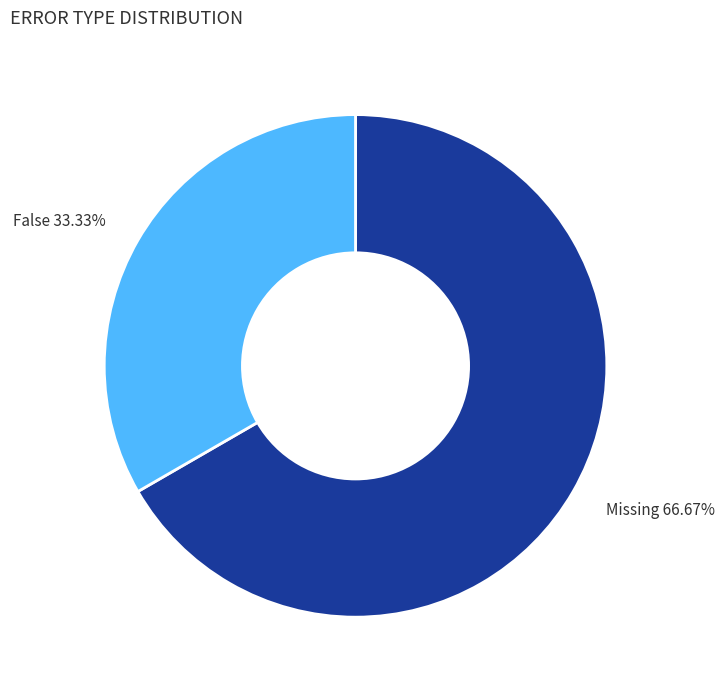

Which has a higher value, Missing or False?

Missing